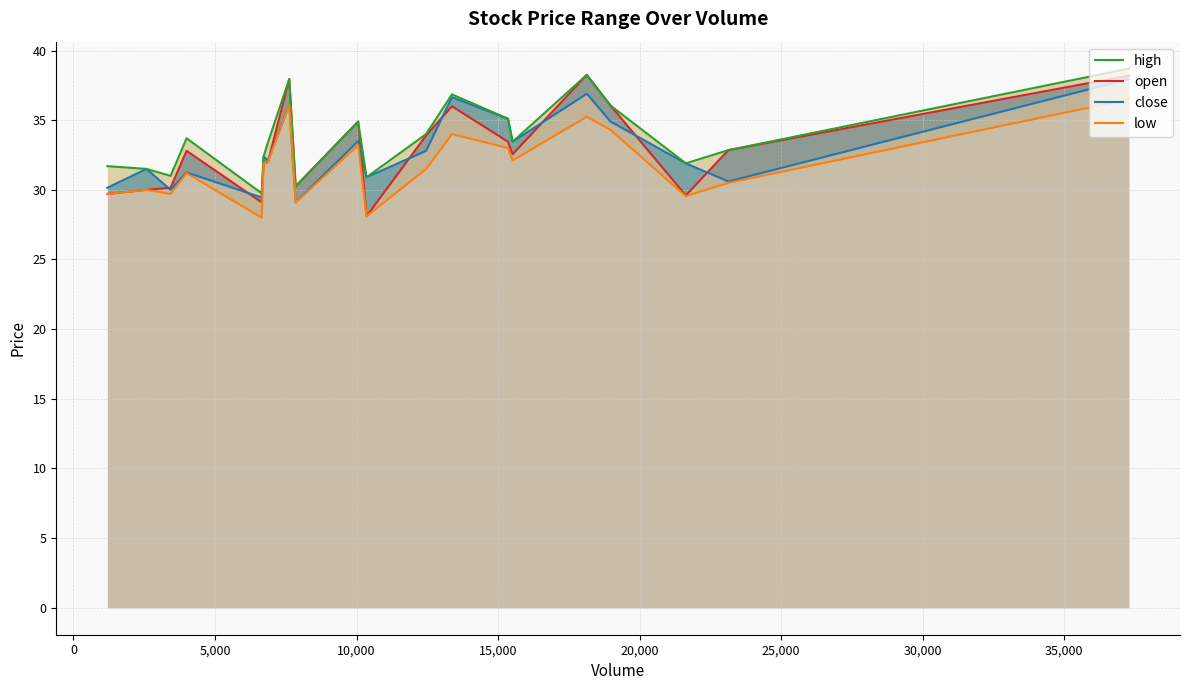

What is the spread (max minus min) of values at 5,000?

1.3